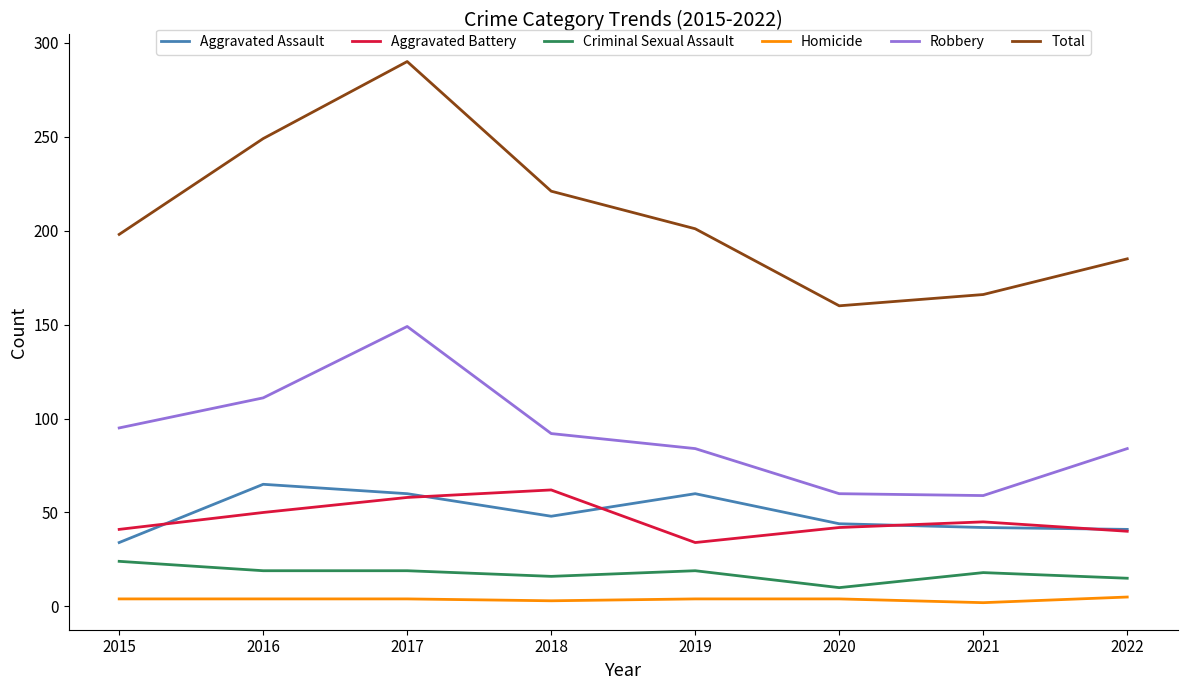

At which category is the sum across all series the highest?

2017